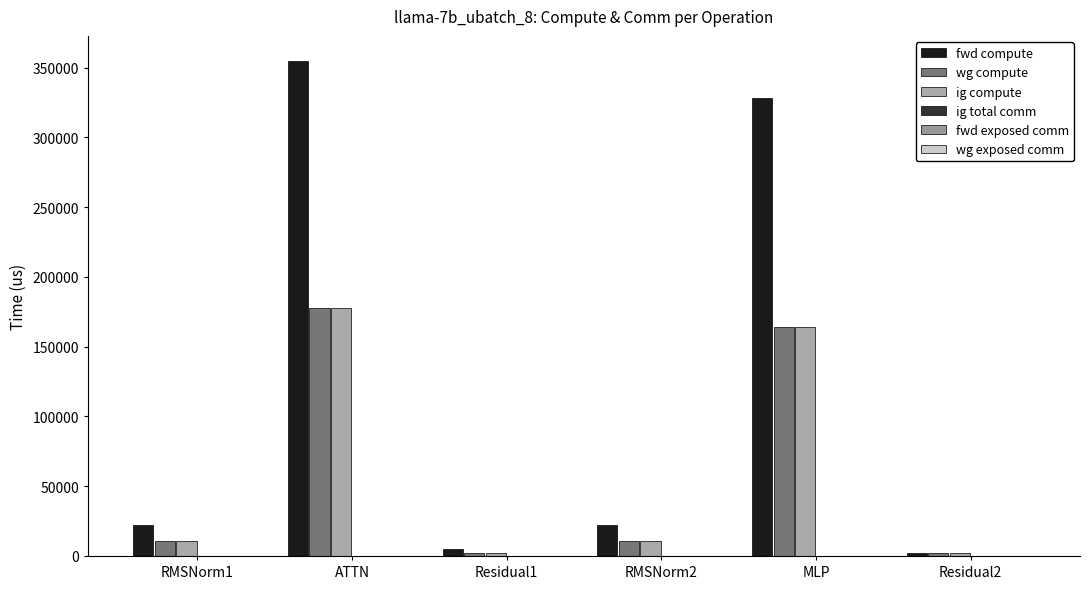

How many data points in fwd compute are above 22001?

4